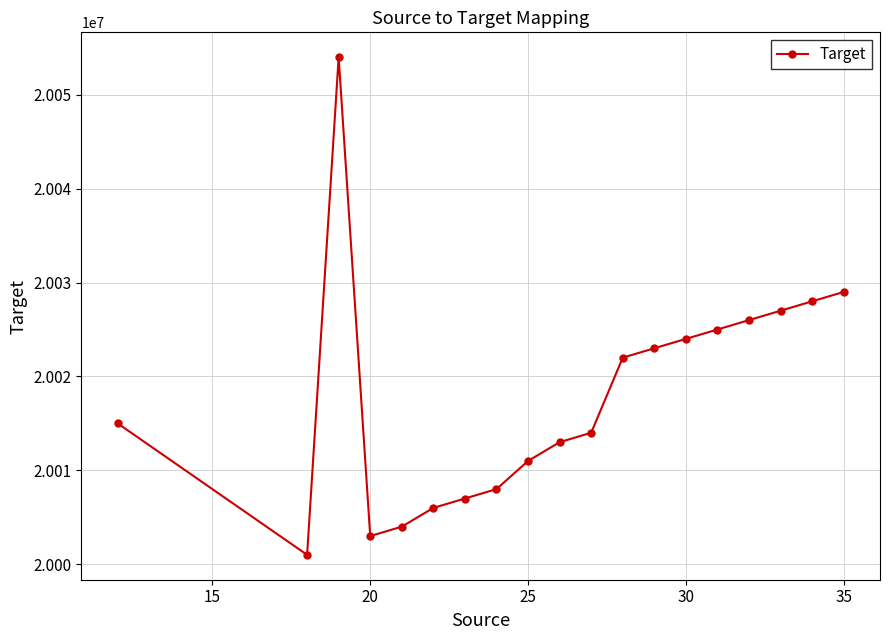

What is the minimum value shown in the chart?

20001000